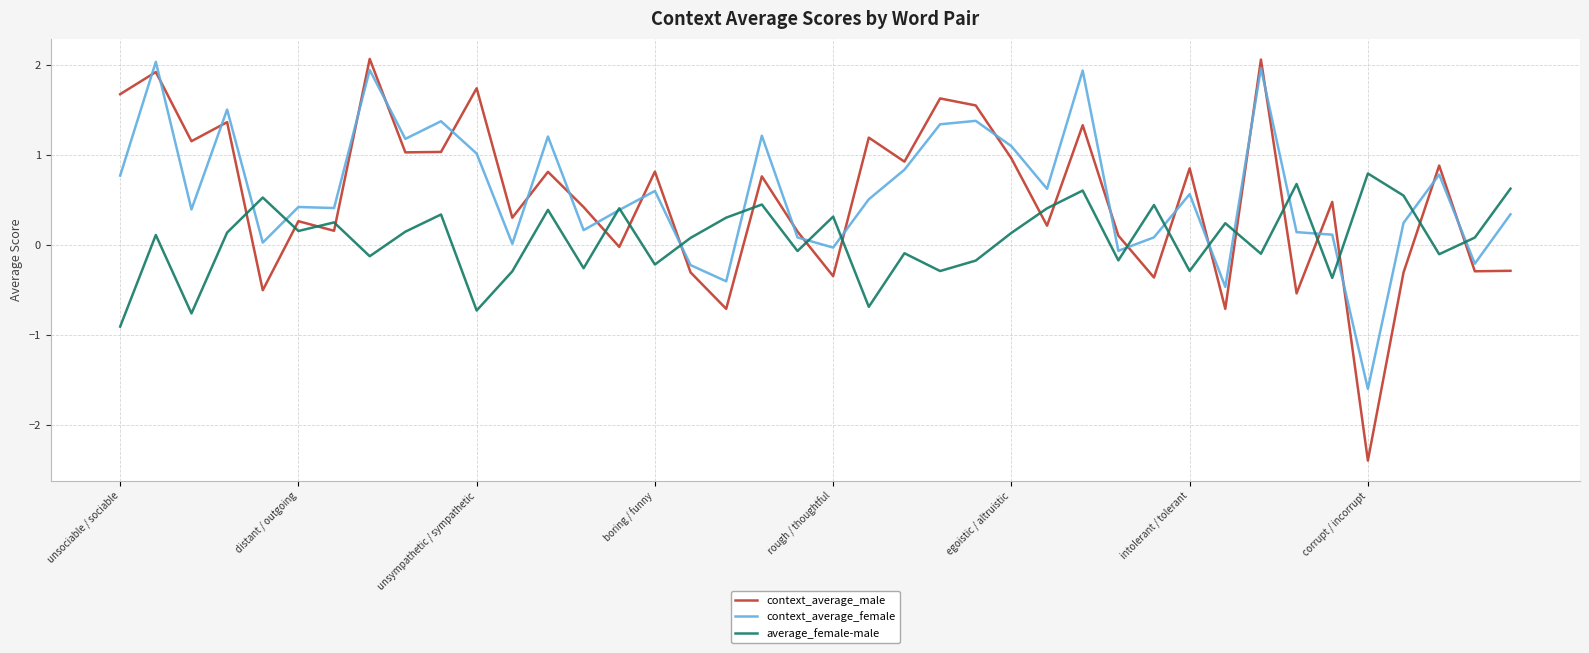

What is the greatest value displayed?

2.1